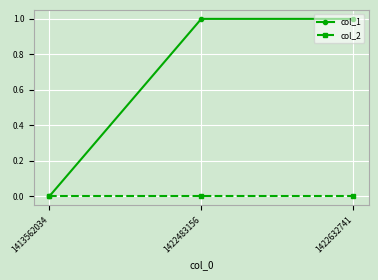

Which series has the widest spread of values?

col_1